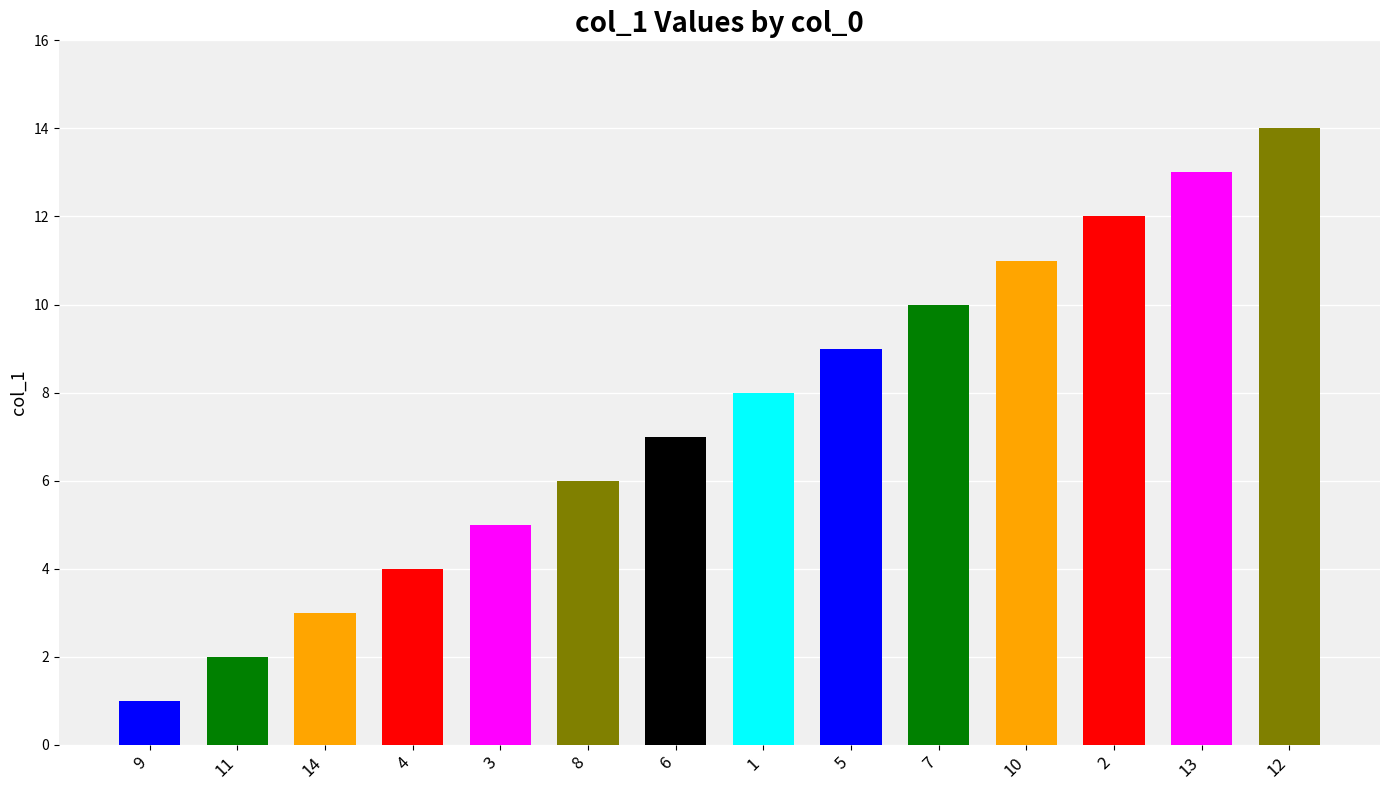

At which label does the data first exceed 8?

5